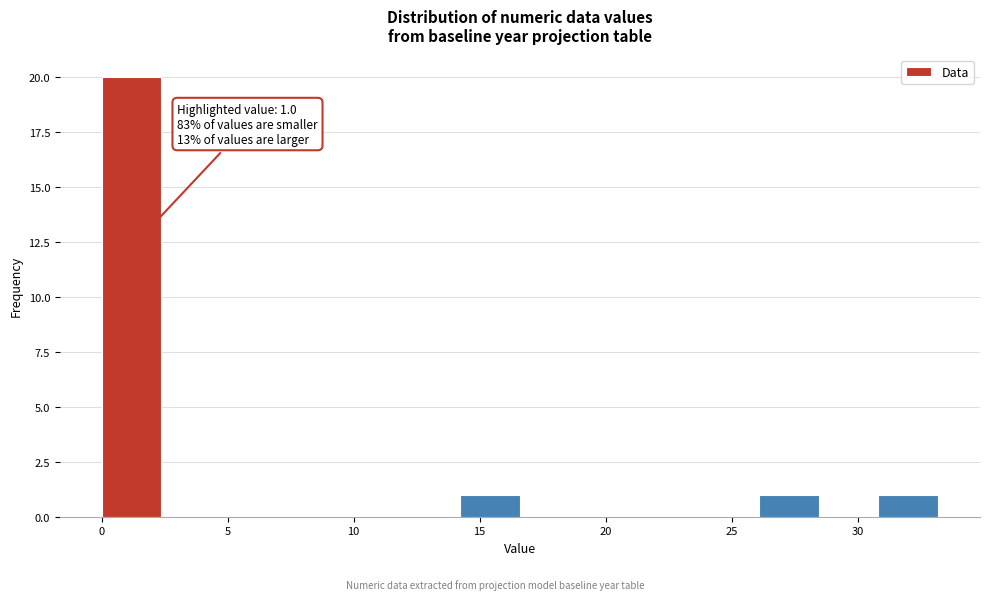

Over which range of the x-axis is the bar tallest?

0.0 to 2.5